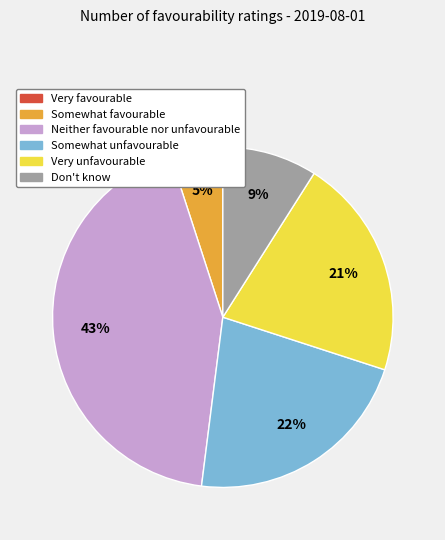

Does any single category account for the majority?

No